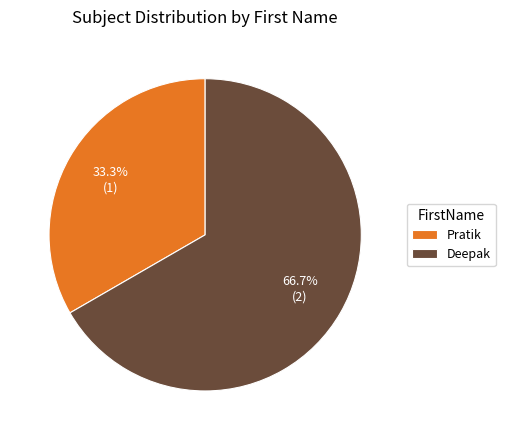

Which has a higher value, Pratik or Deepak?

Deepak